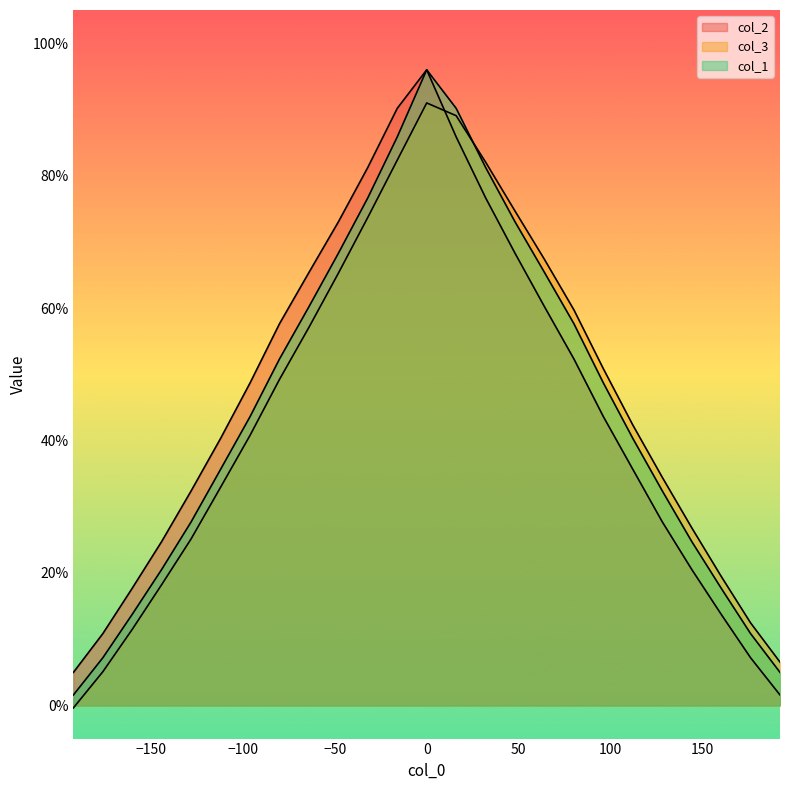

Between which two adjacent categories do col_1 and col_2 first intersect?

-16 and 0